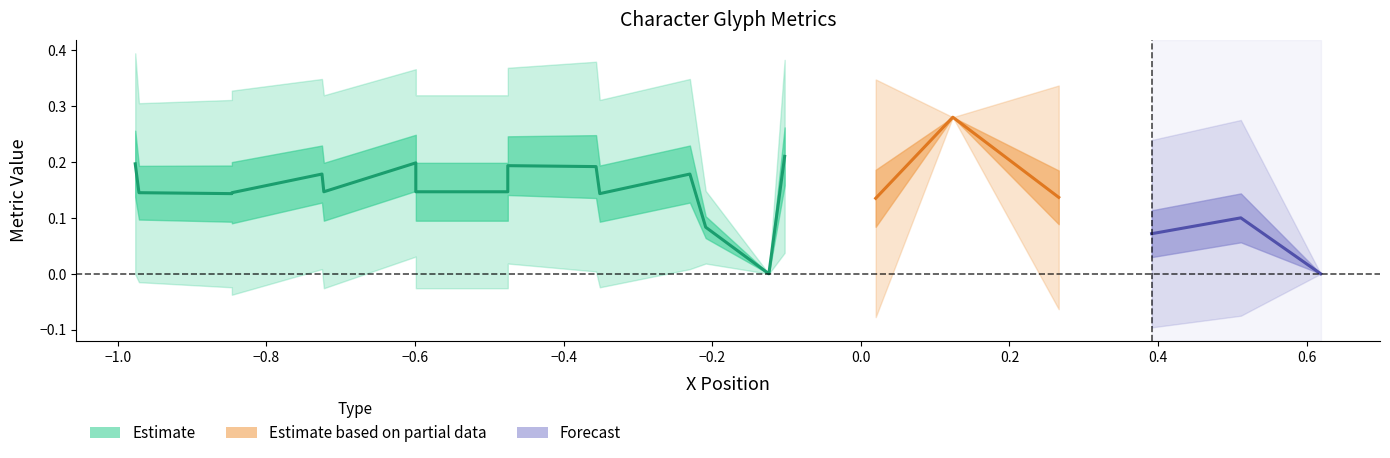

Is this an area chart (filled region under the line)?

No